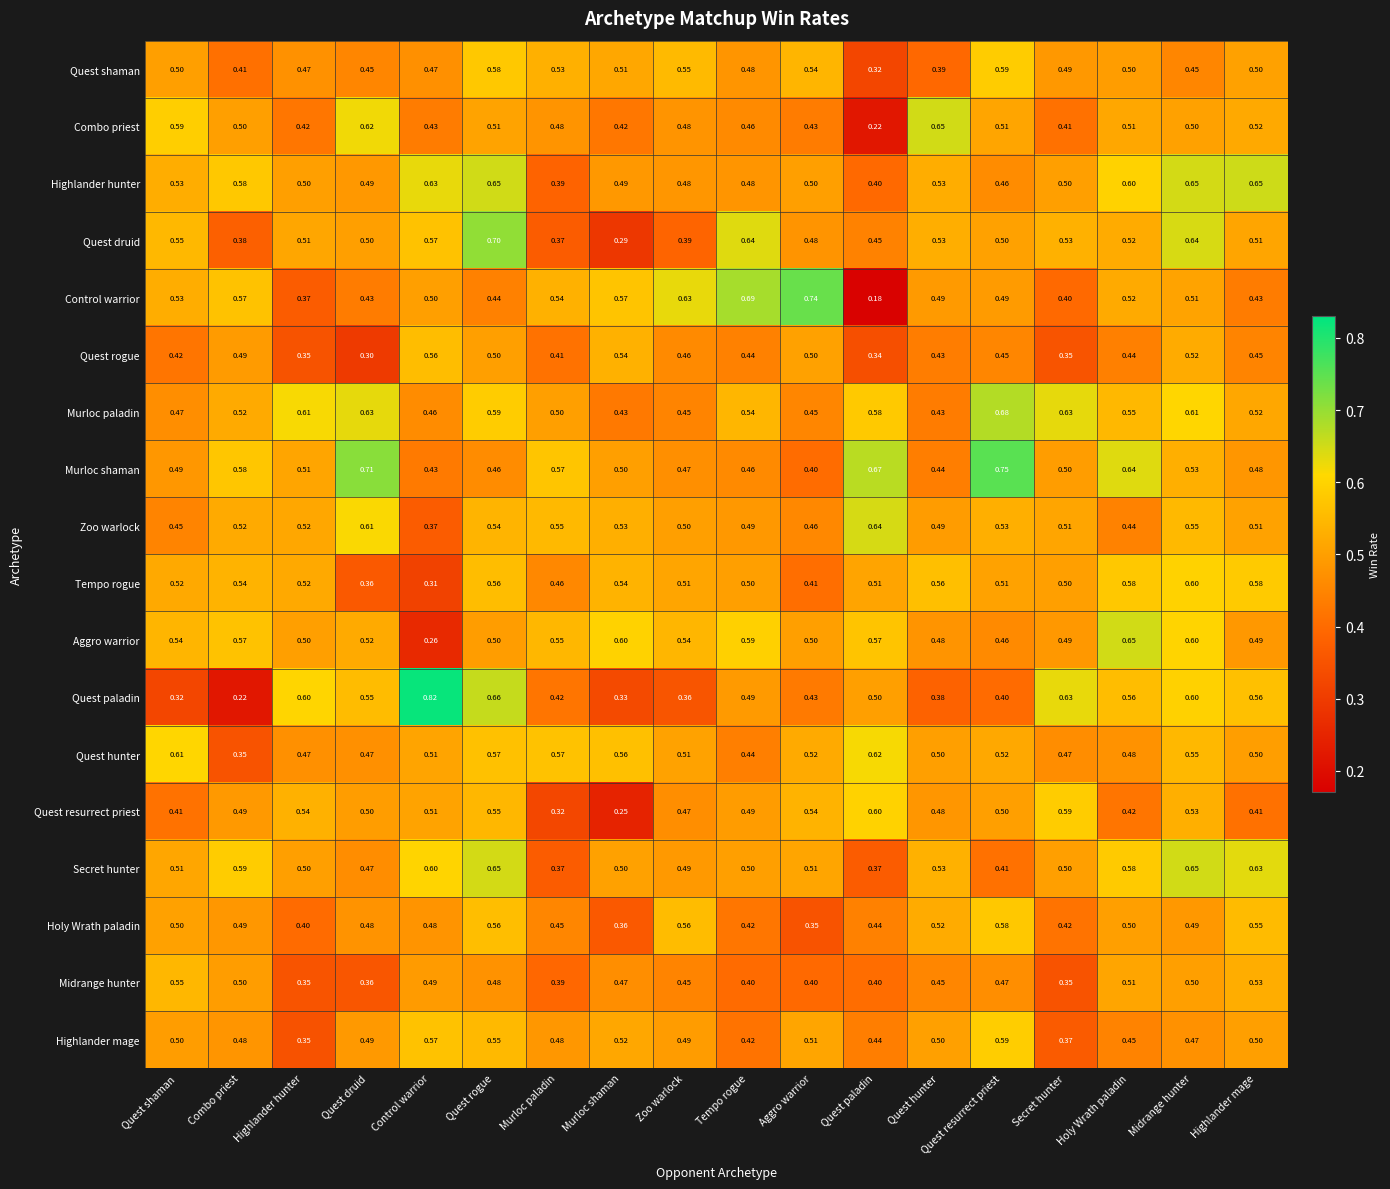

Which category has the highest value in the Quest druid series?

Quest rogue